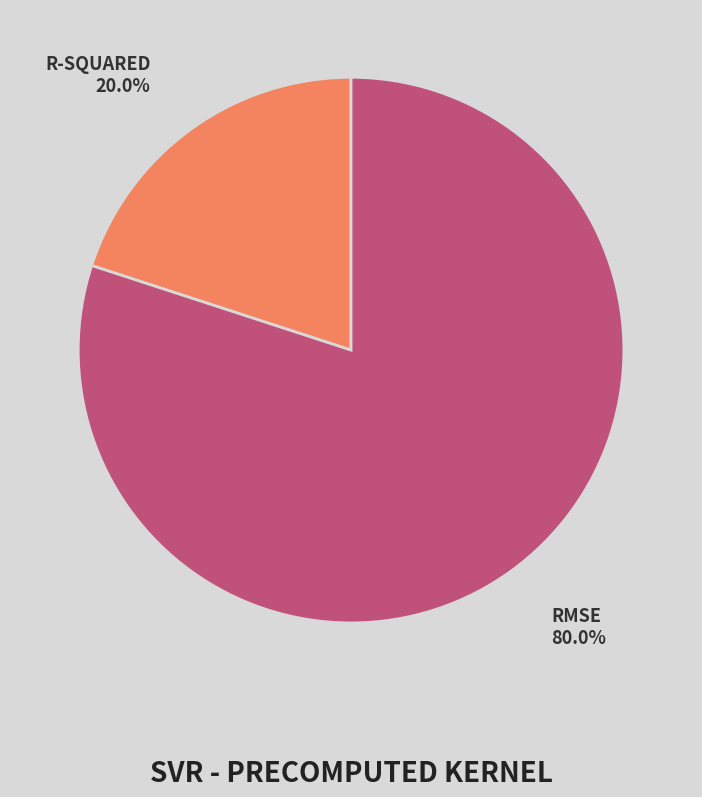

Does any single category account for the majority?

Yes